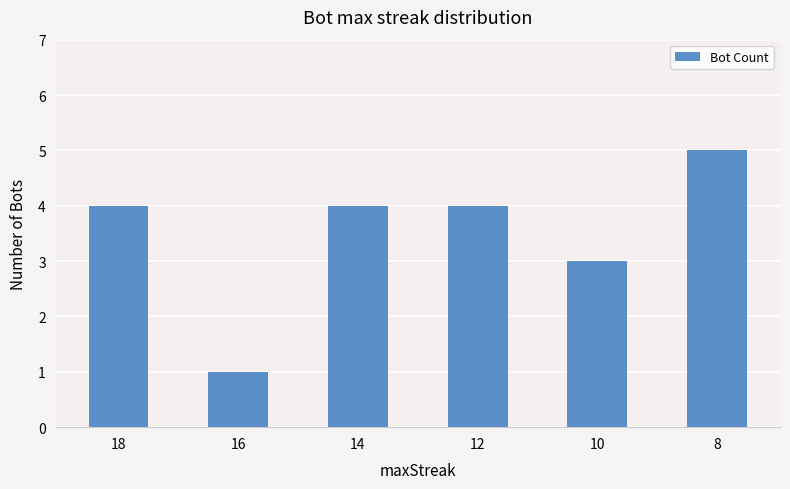

What is the minimum value shown in the chart?

1